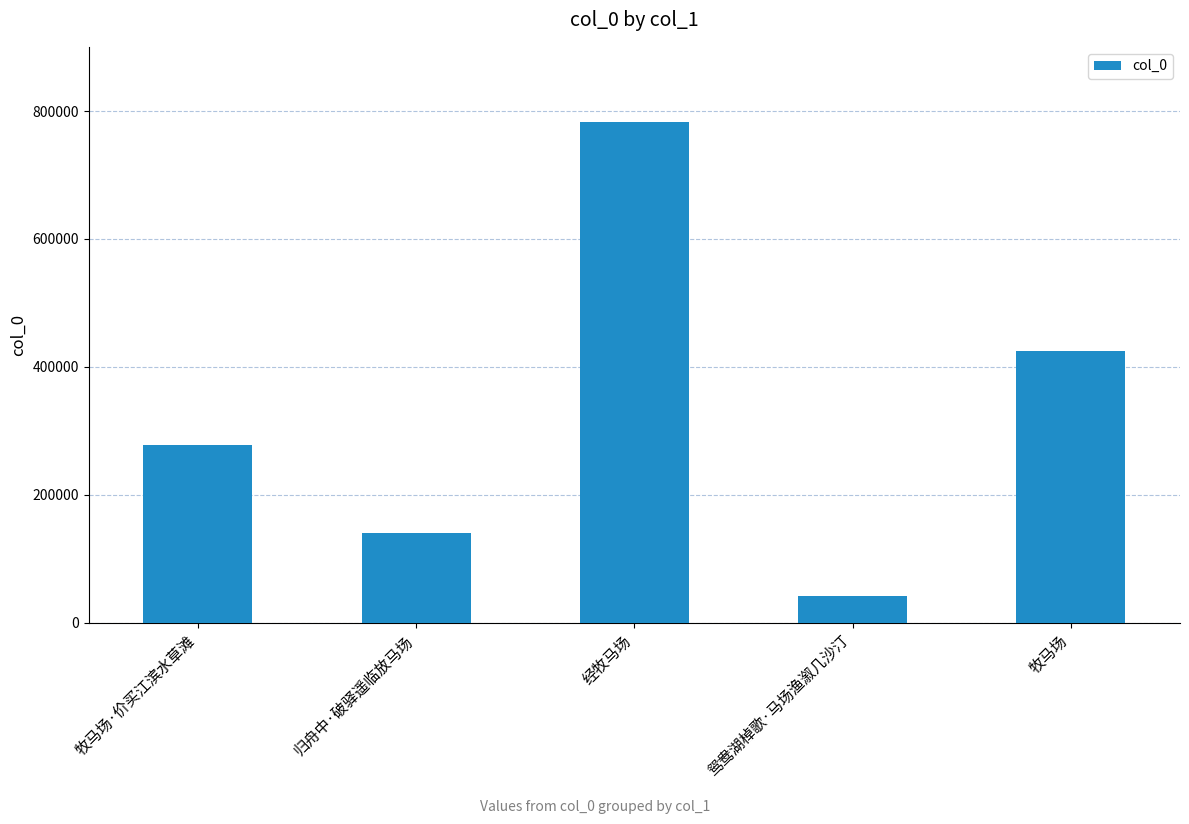

Rank the categories by value from lowest to highest.

鸳鸯湖棹歌·马场渔溆几沙汀, 归舟中·破驿遥临放马场, 牧马场·价买江滨水草滩, 牧马场, 经牧马场